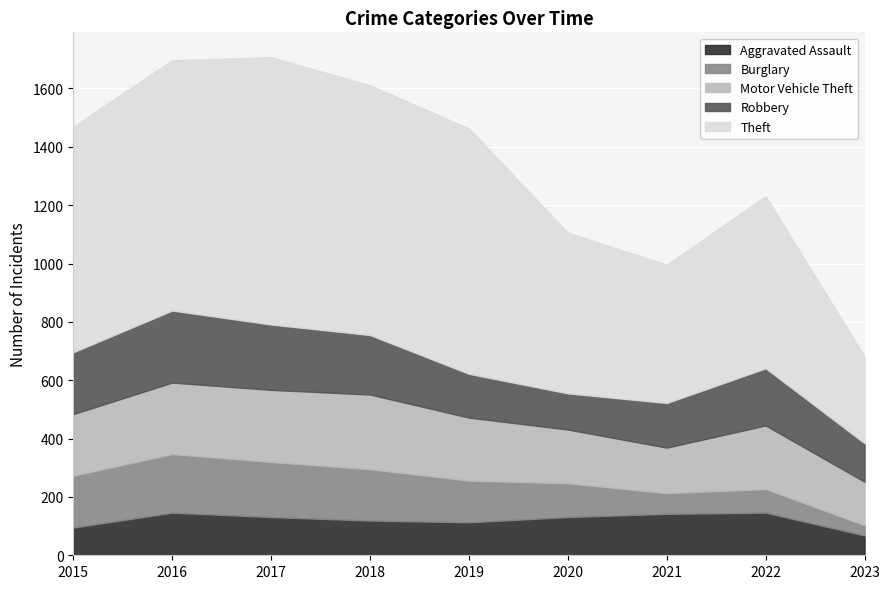

Which series changed the most between 2016 and 2017?

Theft